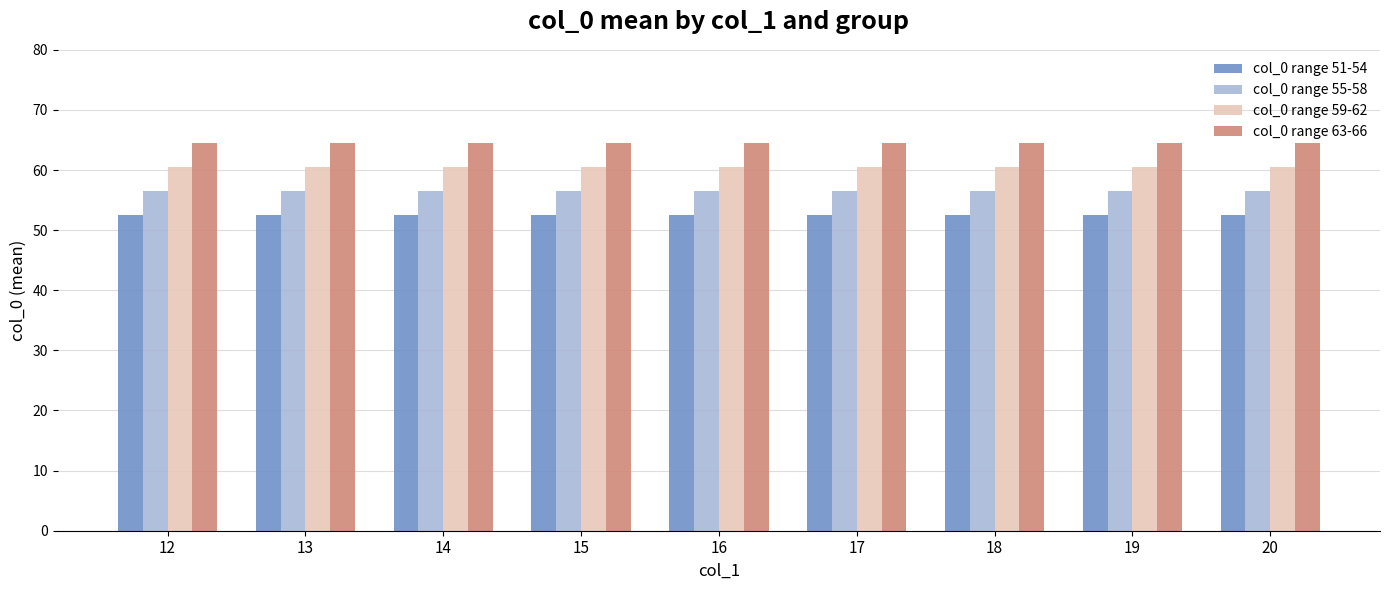

What is the minimum value shown in the chart?

52.5